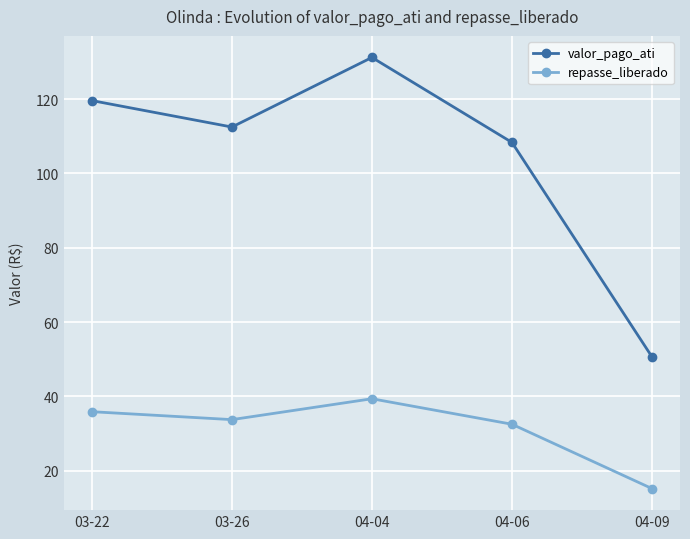

What value does the valor_pago_ati series have at 04-09?

50.6